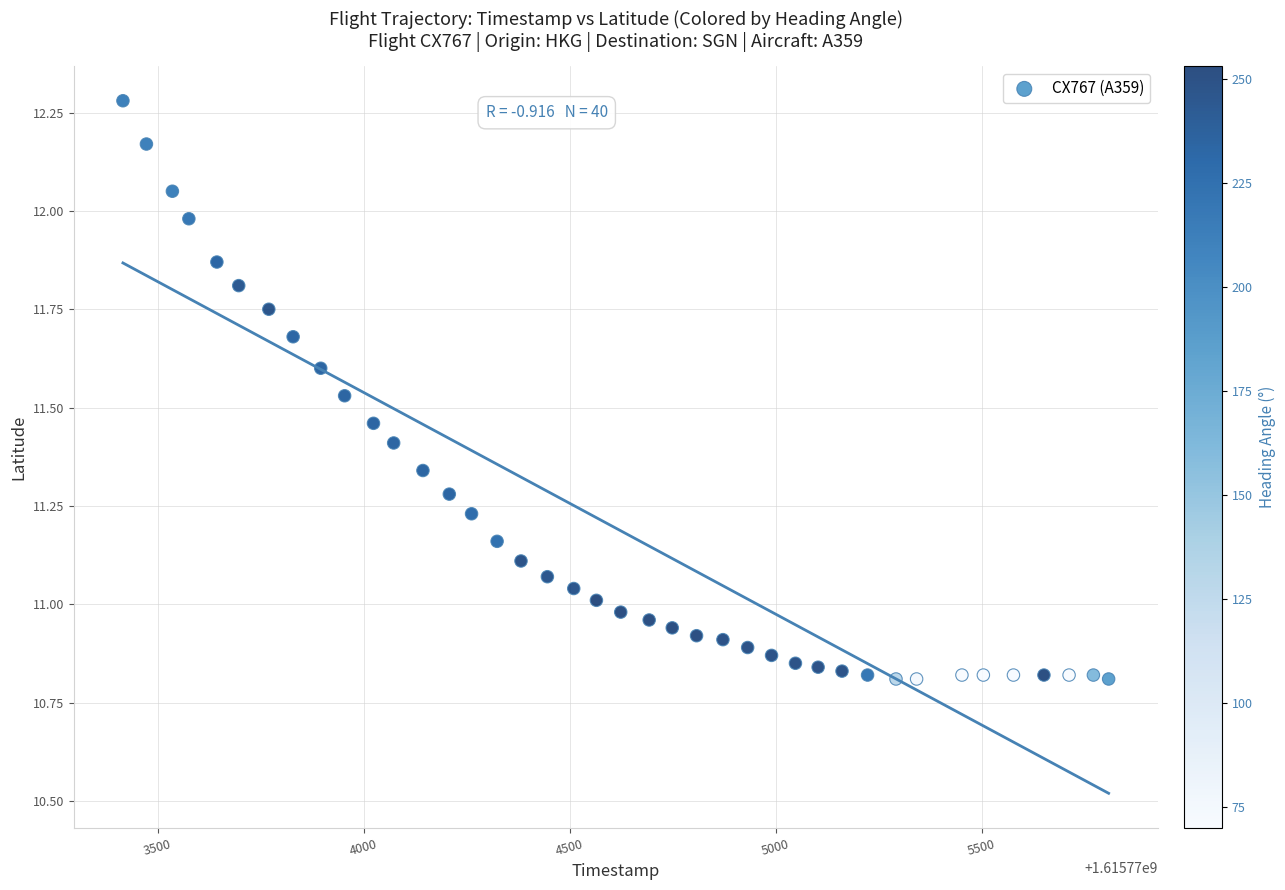

What is the range of Y values (max minus min)?

1.5